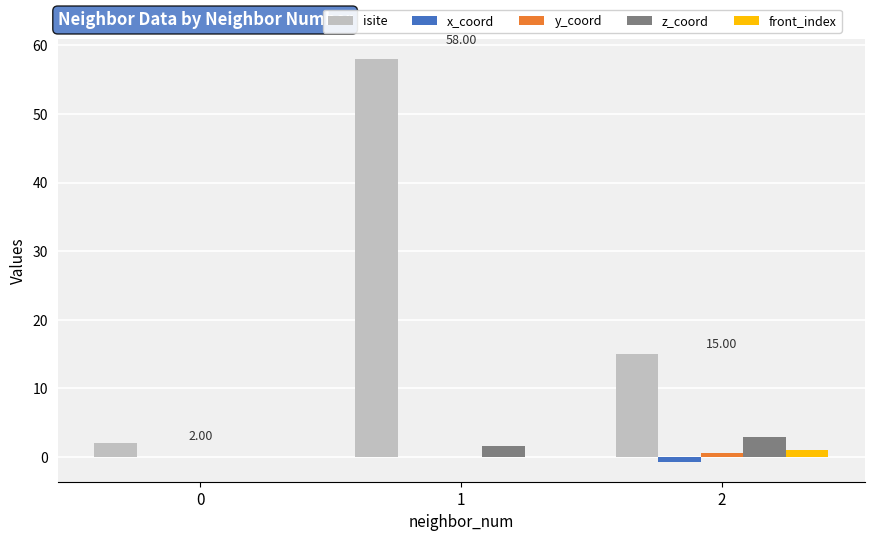

Between 1 and 2, which series saw the biggest shift?

isite